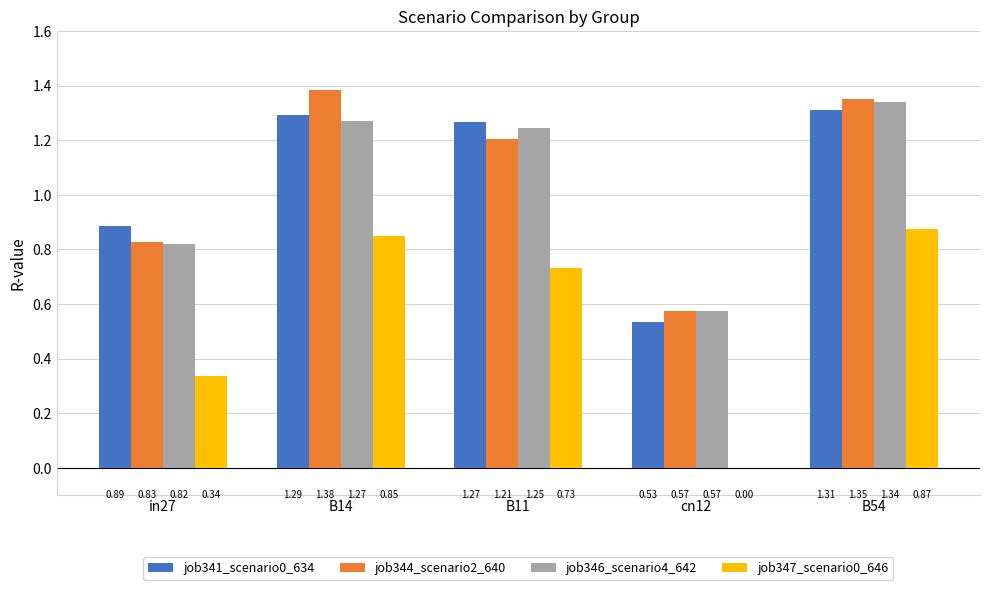

Which series changed the most between in27 and B11?

job346_scenario4_642